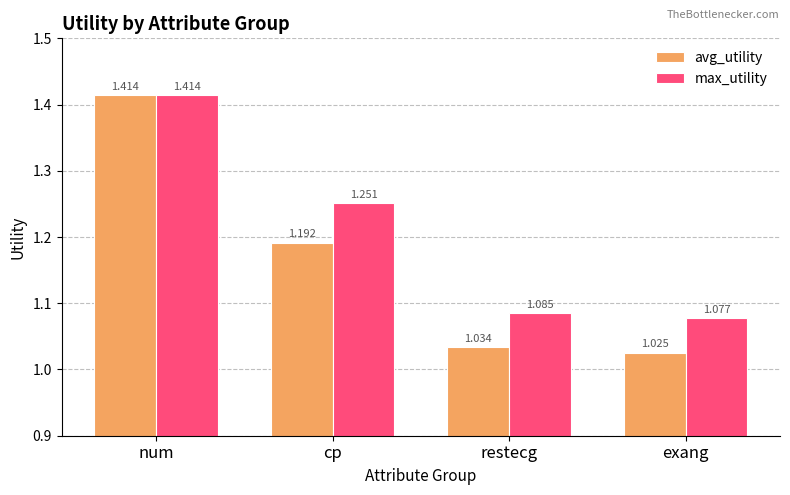

True or false: max_utility has a value of 0.4 at num.

False